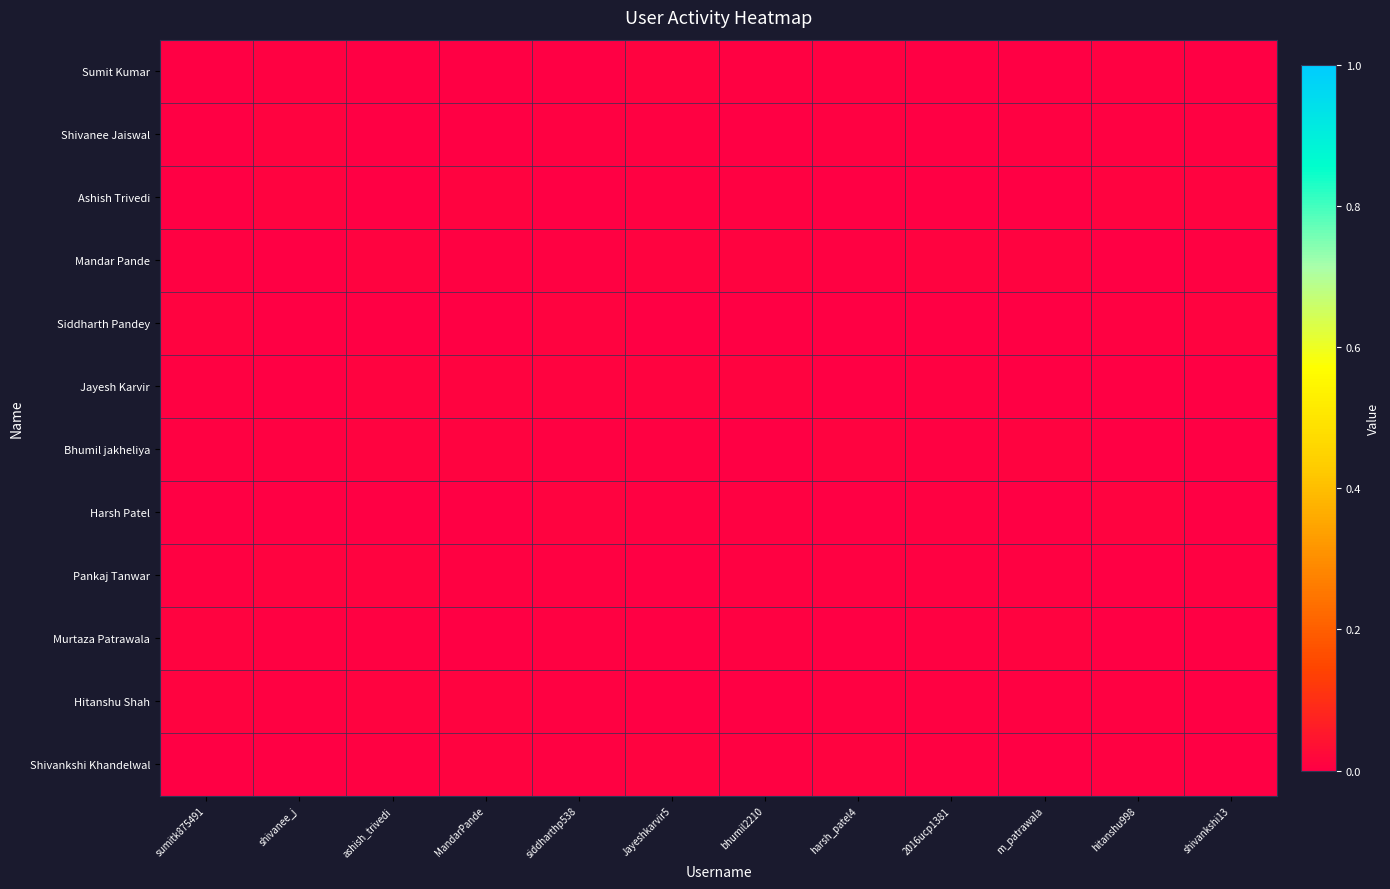

At how many categories does at least one series exceed 0?

12